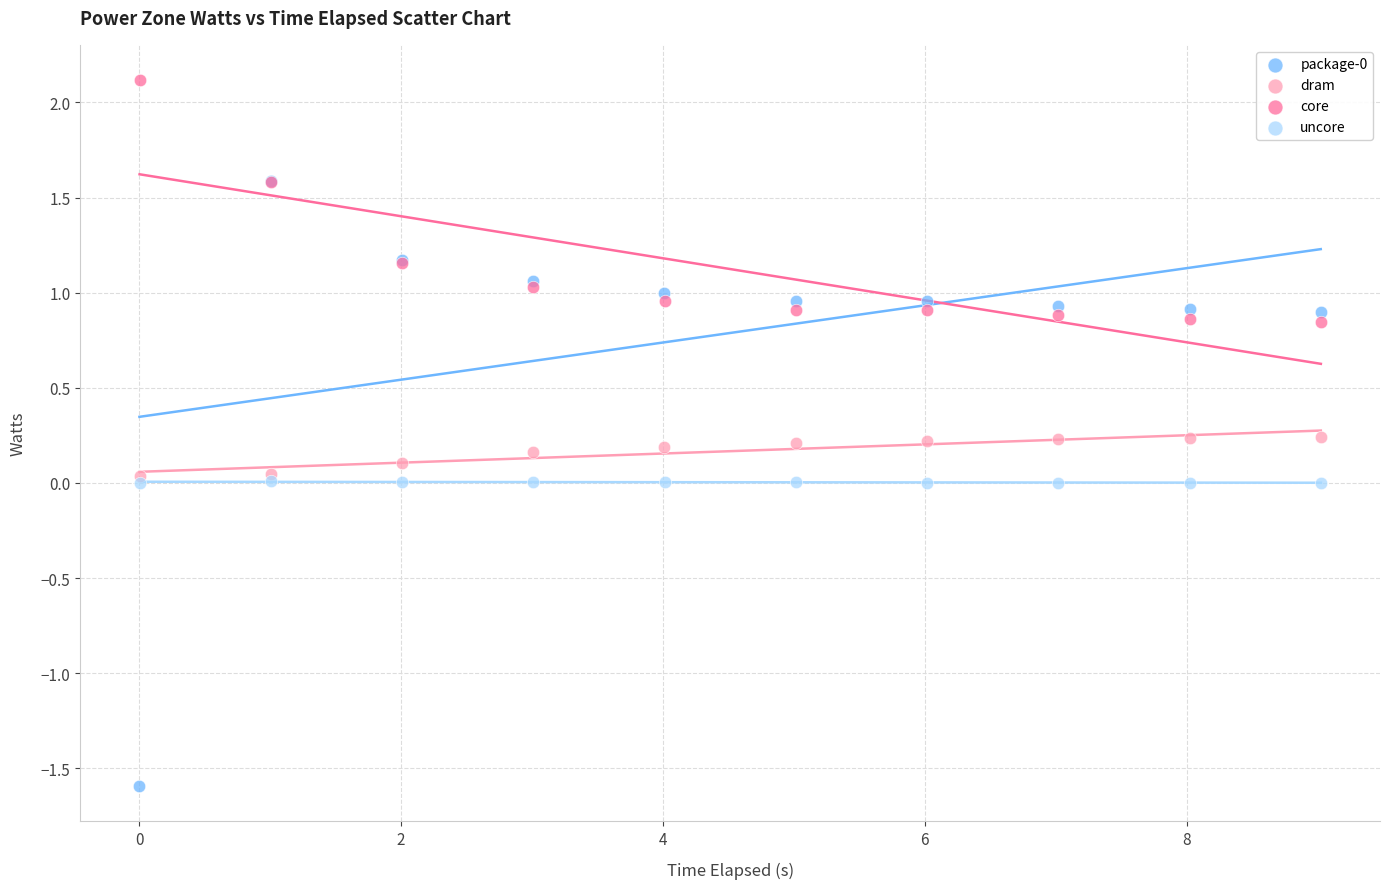

Which series reaches the maximum Y coordinate?

core